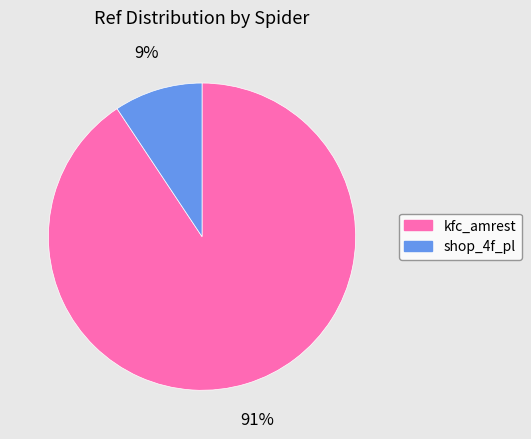

Rank the categories by value from highest to lowest.

kfc_amrest, shop_4f_pl